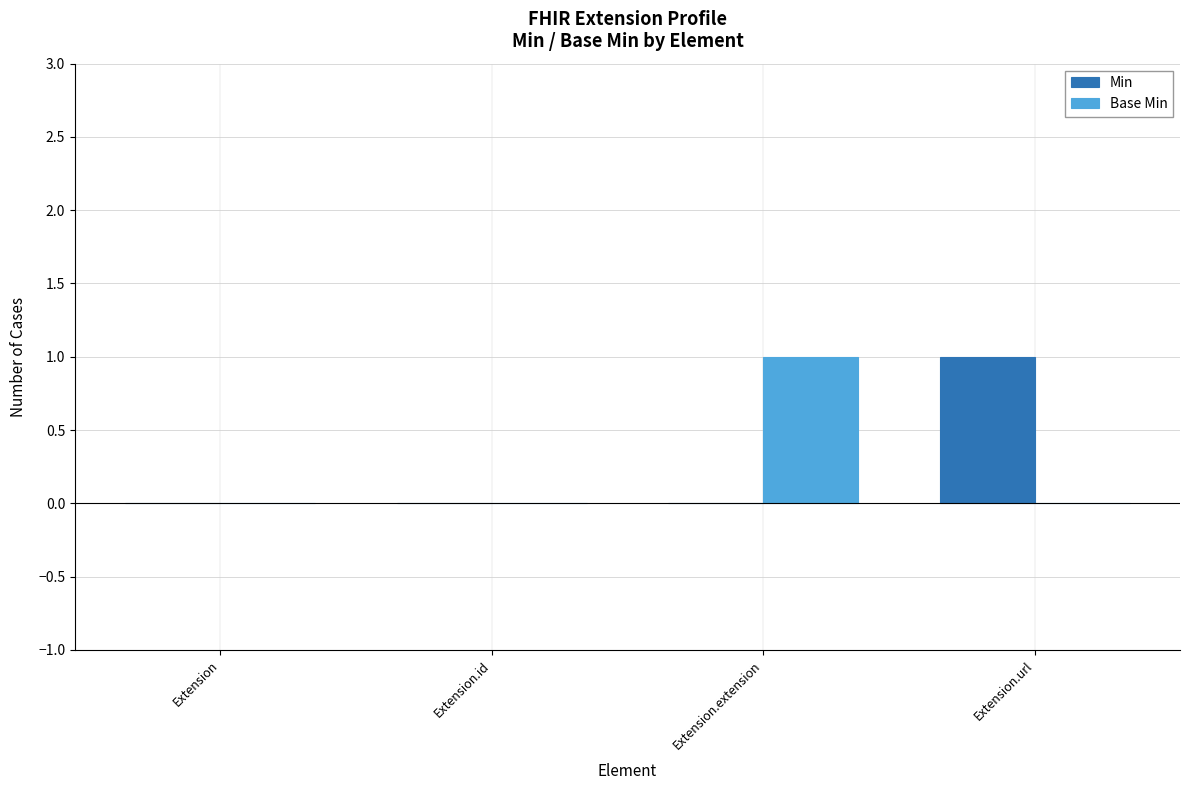

Reading left to right, list all the values displayed in this chart.

Min: Extension=0	Extension.id=0	Extension.extension=0	Extension.url=1
Base Min: Extension=0	Extension.id=0	Extension.extension=1	Extension.url=0